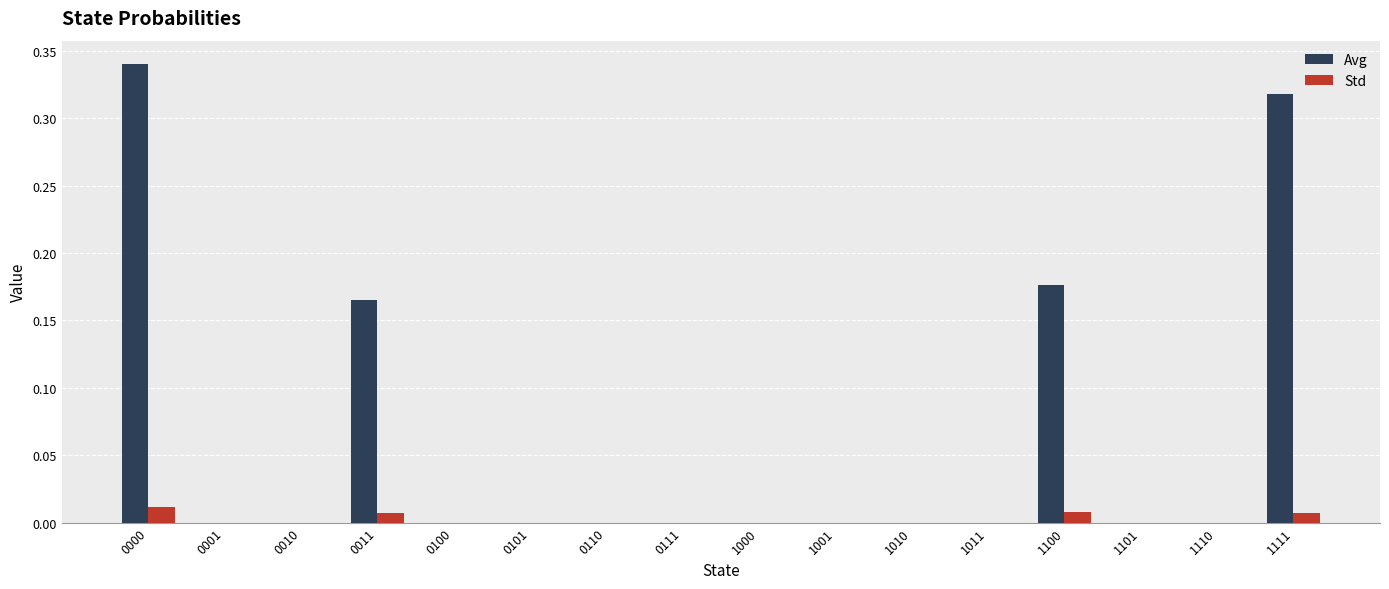

The Avg series shows 0.0 at 0010. True or false?

True